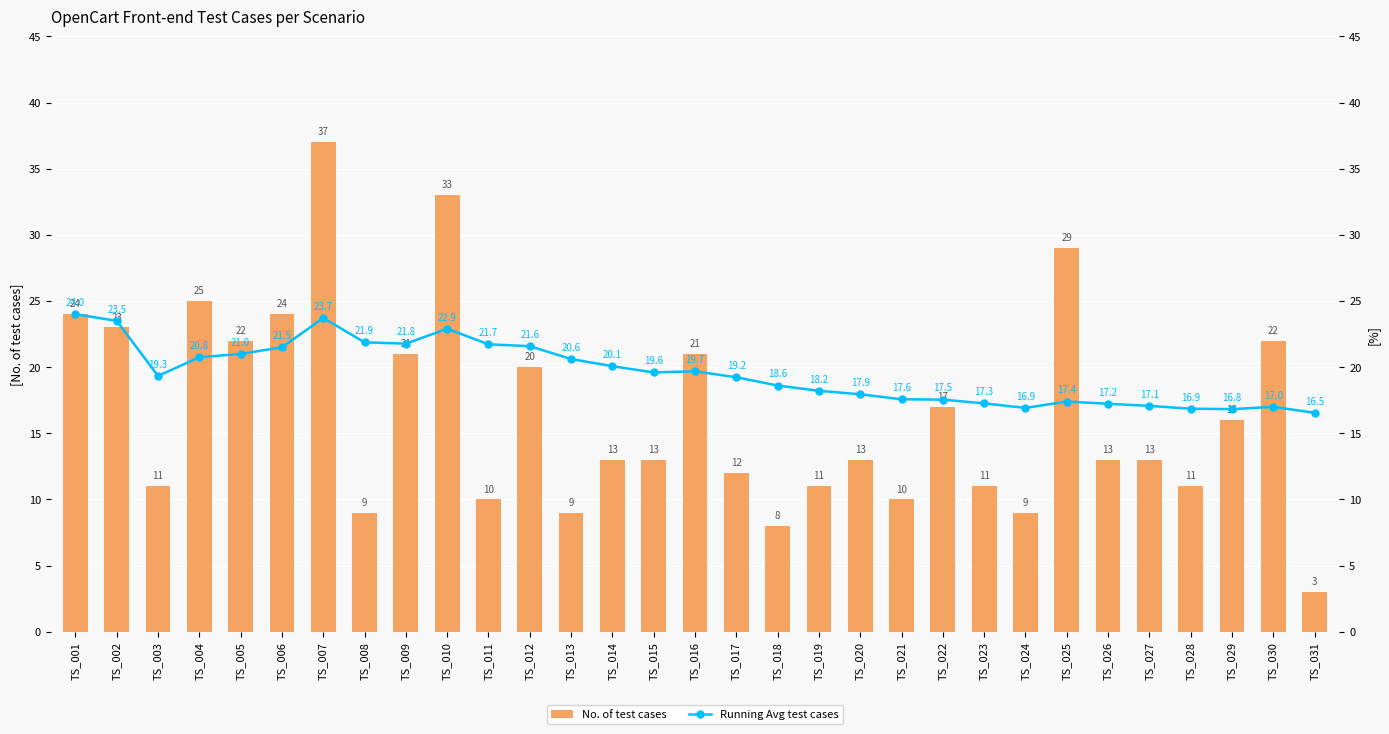

What value does the Running Avg test cases series have at TS_012?

21.6